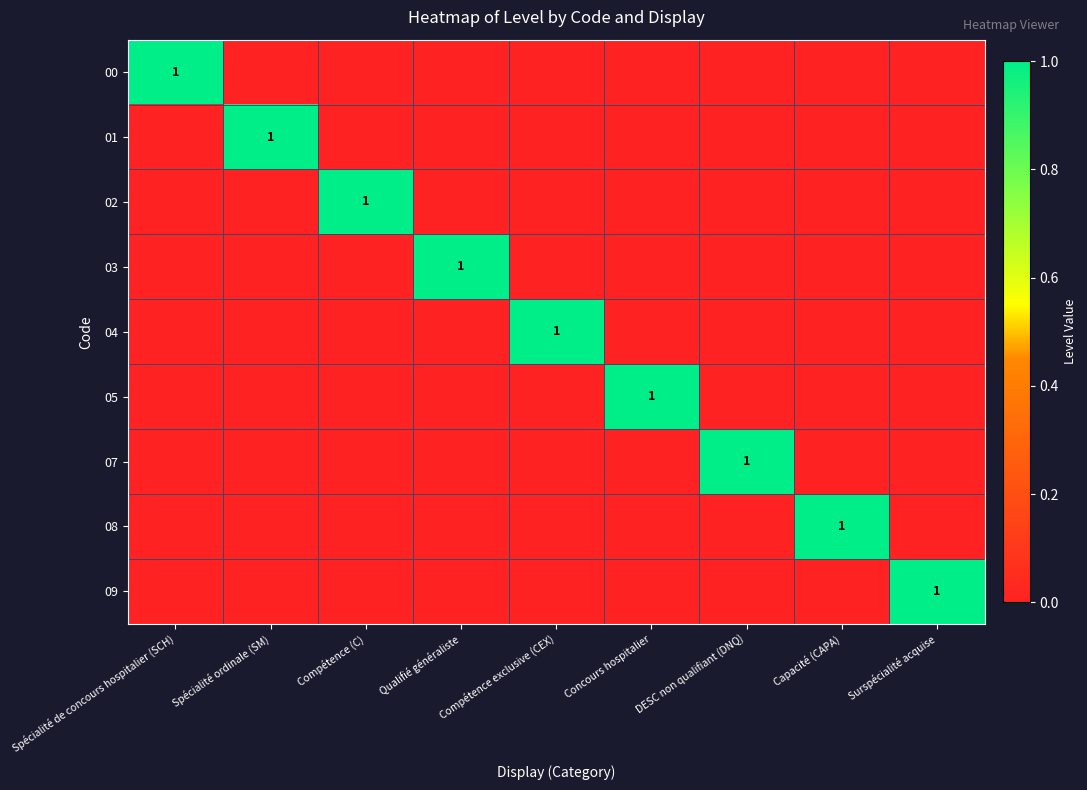

Is it true that 05 equals 1 at Concours hospitalier?

True